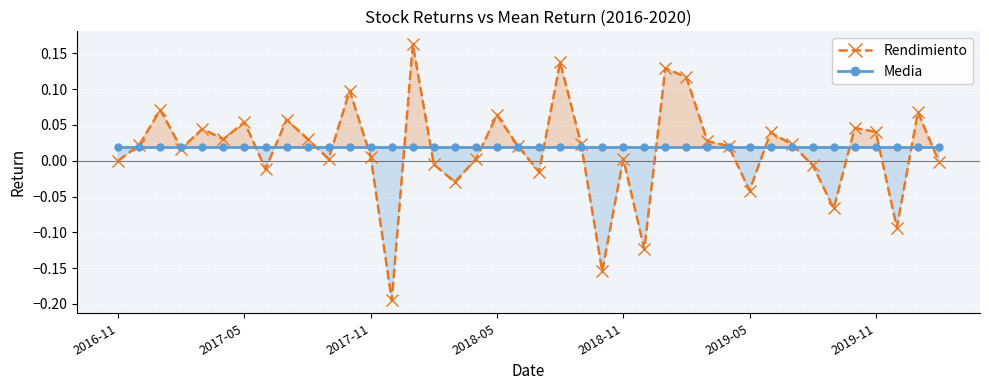

How many intersections are there between Rendimiento and Media?

22